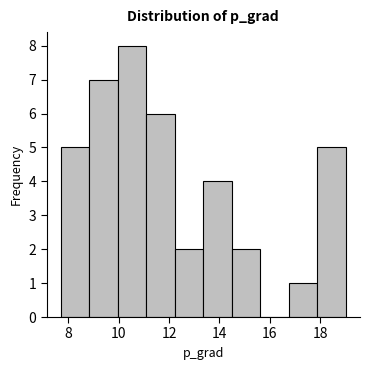

Reading left to right, transcribe this chart: for each bar, give the range it covers on the x-axis and its height. Neither the bar edges nor the heights are printed on the chart, so give them approximately, as read against the axes.

7.8 to 8.8: 5
8.8 to 10.0: 7
10.0 to 11.2: 8
11.2 to 12.2: 6
12.2 to 13.4: 2
13.4 to 14.4: 4
14.4 to 15.6: 2
15.6 to 16.8: 0
16.8 to 17.8: 1
17.8 to 19.0: 5